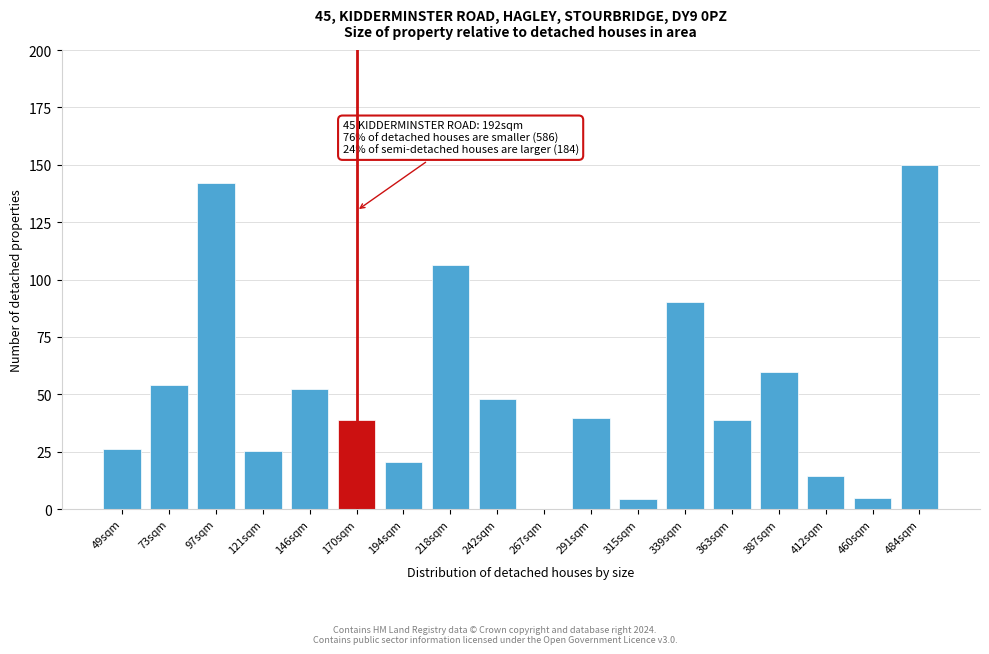

Which category has the highest value across all series?

484sqm